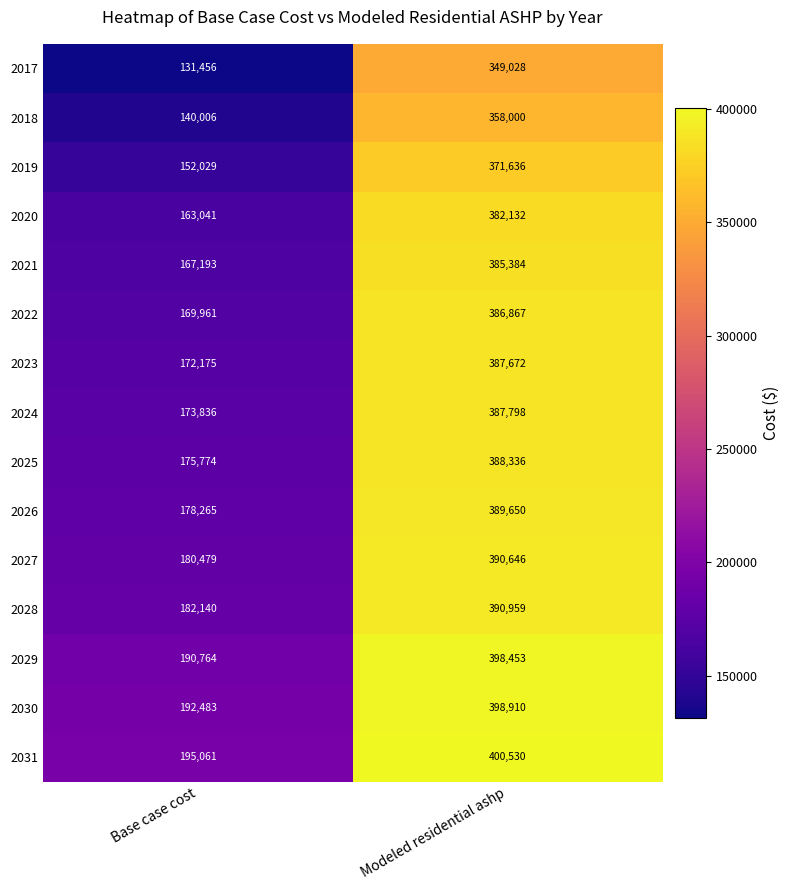

What is the sum of all 2024 values?

561634